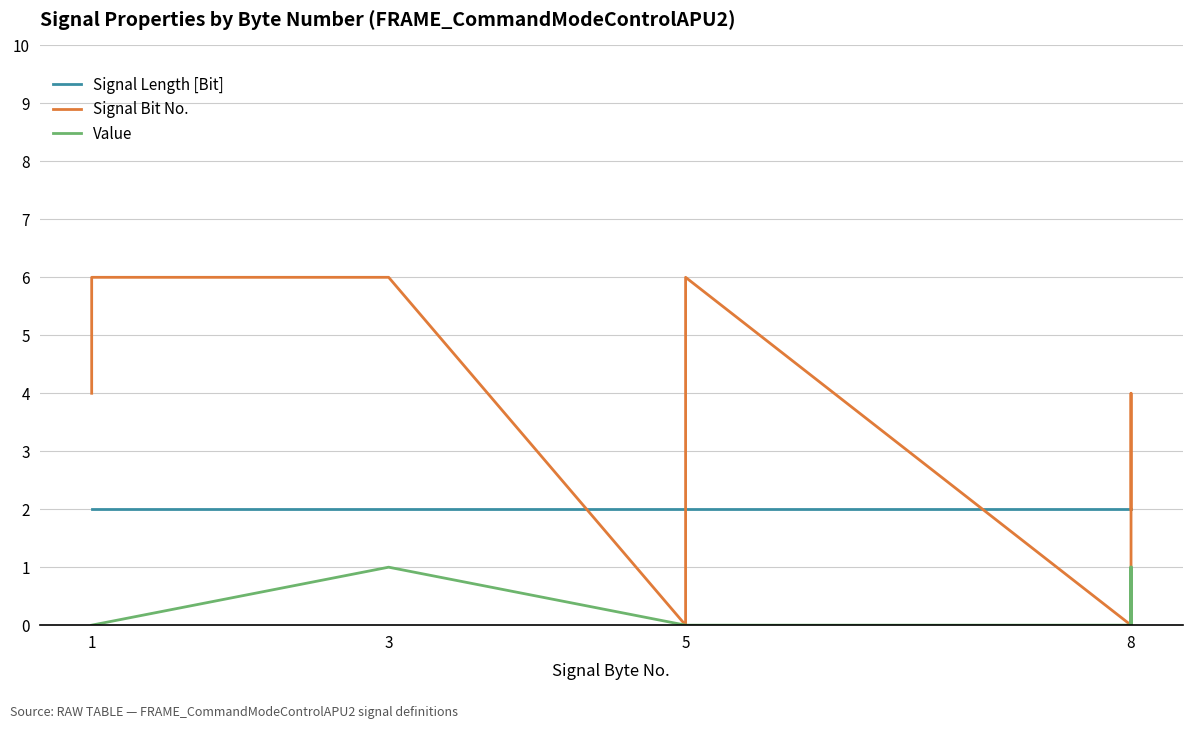

At which label does Value reach its minimum?

1